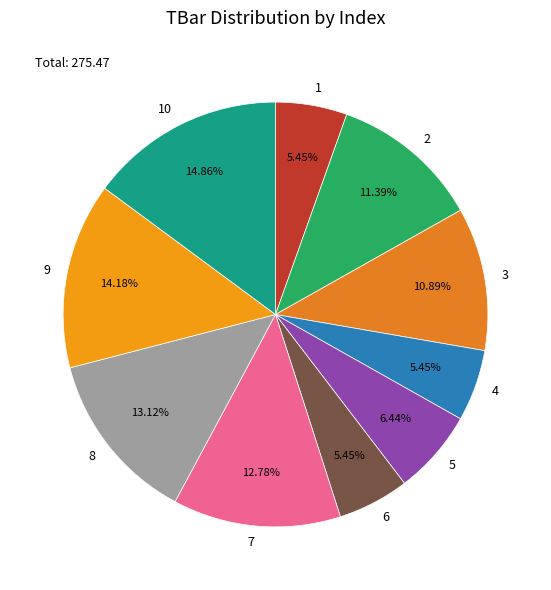

Count the number of slices in the pie.

10